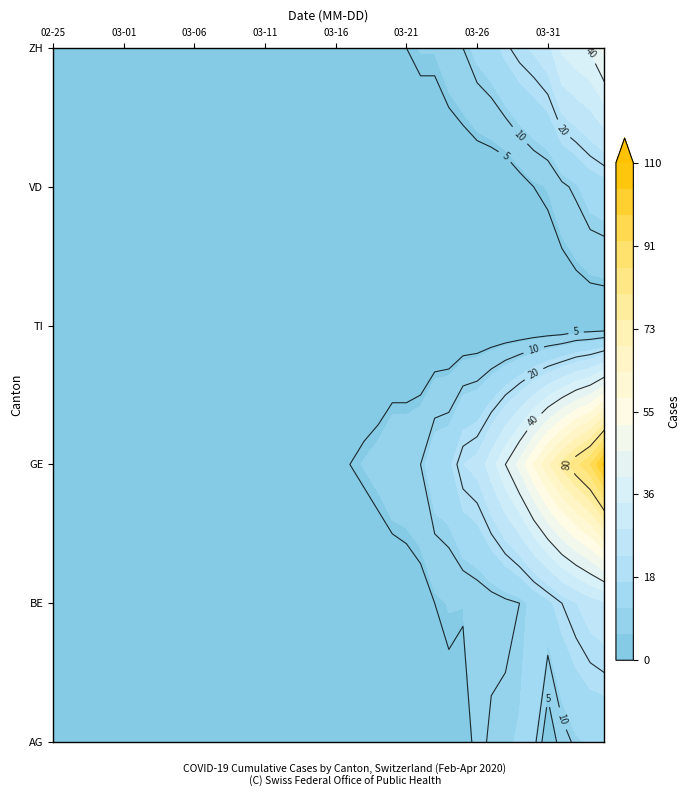

Count the number of data series in this chart.

6